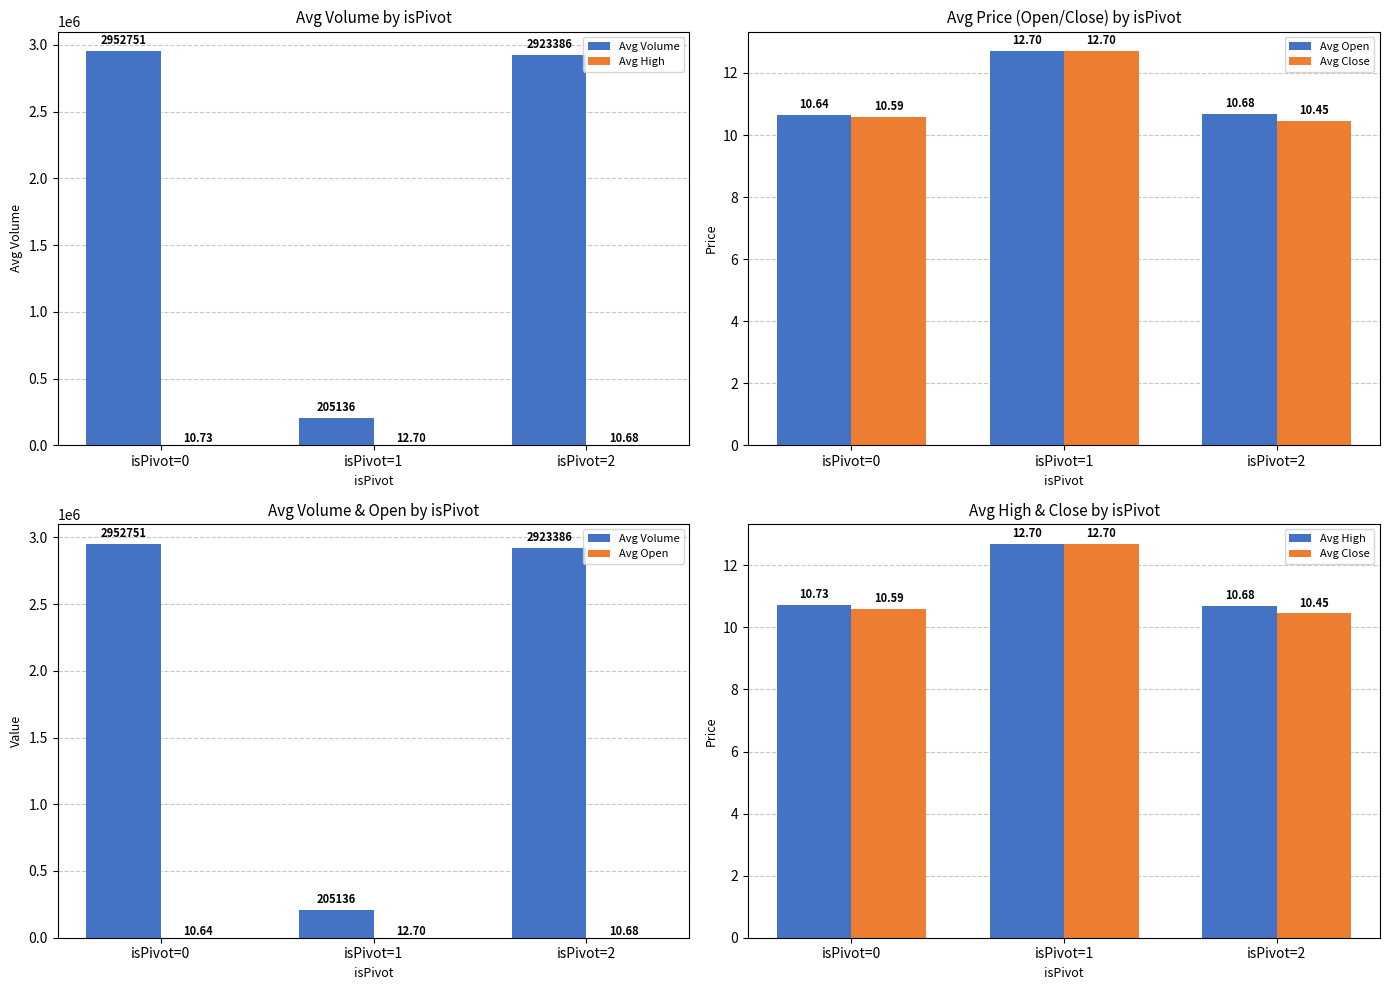

What value does the Avg Close series have at isPivot=1?

12.7